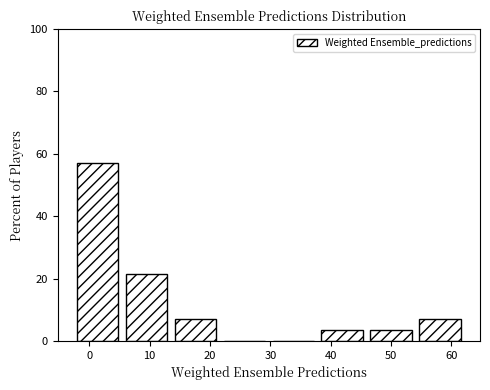

Reading left to right, list every bar in this chart as the range it spans on the x-axis followed by its height. Neither the bar edges nor the heights are printed on the chart, so give them approximately, as read against the axes.

-2 to 6: 58
6 to 14: 22
14 to 22: 8
22 to 30: 0
30 to 38: 0
38 to 47: 4
47 to 55: 4
55 to 63: 8